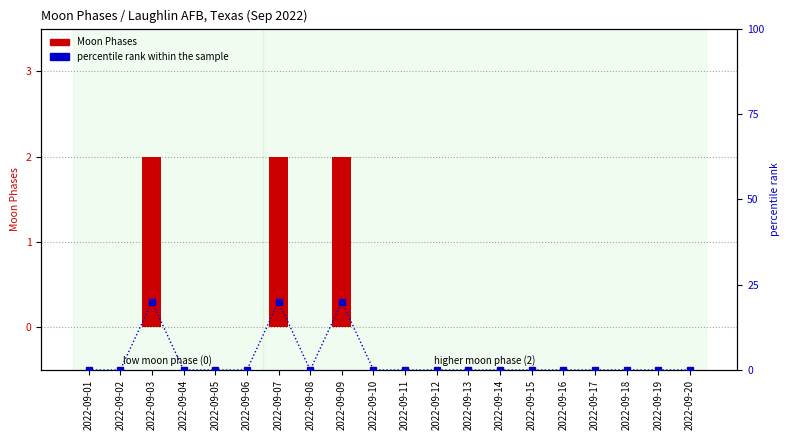

The value of Moon Phases at 2022-09-13 is 0. True or false?

True